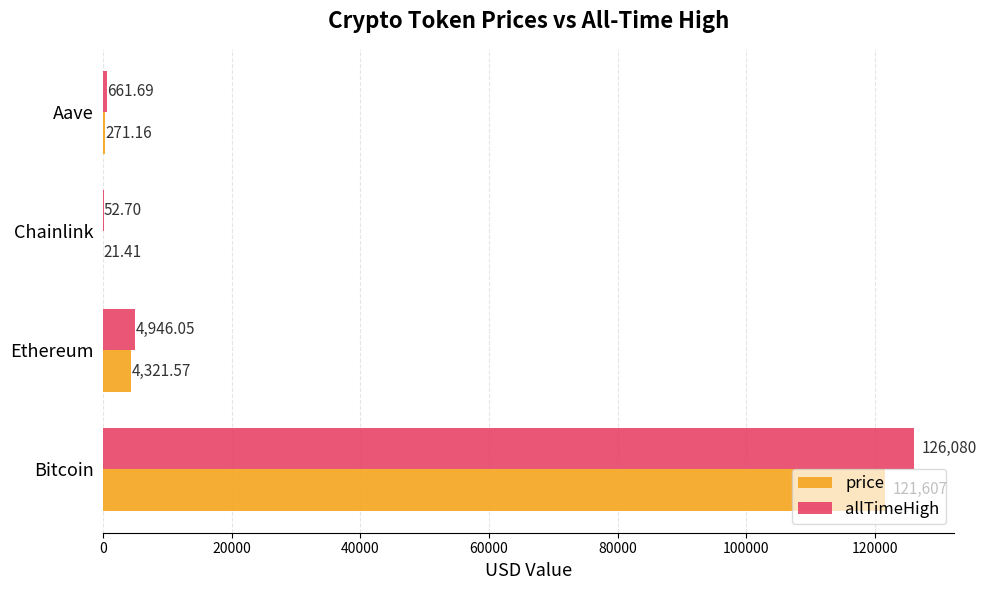

Which label corresponds to the largest value in the chart?

Bitcoin